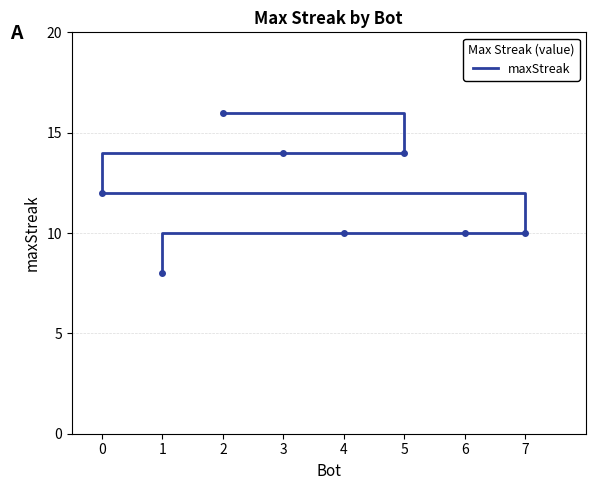

Count the number of categories in the chart.

8